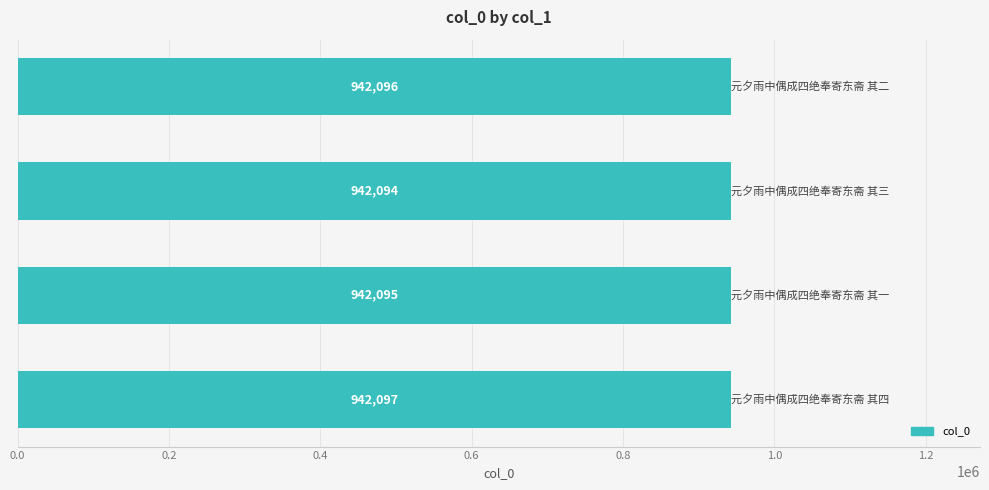

What is the difference between the second highest and minimum values?

2